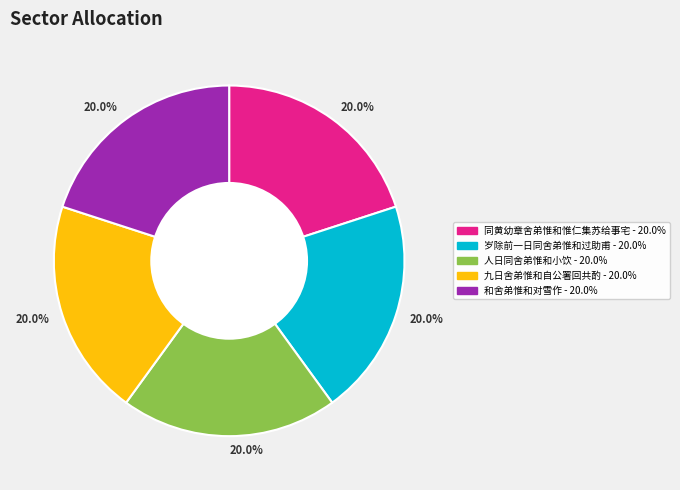

How many slices are in this pie chart?

5